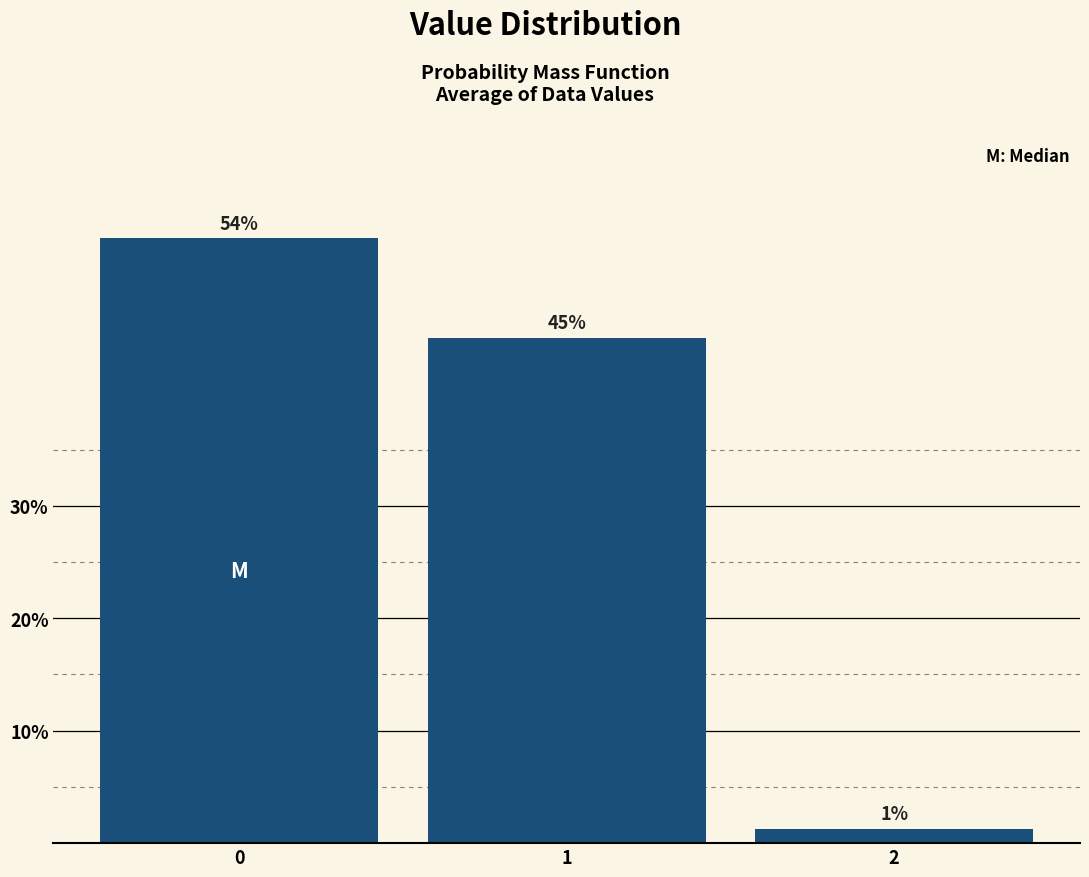

What is the value of the 1st bar from the left?

53.8